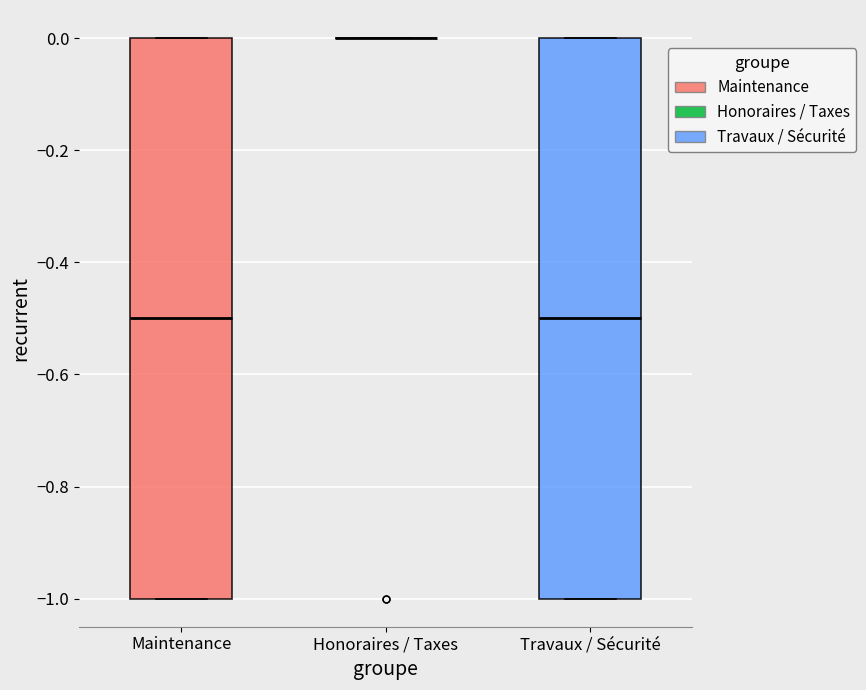

Where is the upper edge of the box for Maintenance on the y-axis? The values are not printed on the chart, so give them approximately, as read against the axis.

0.0